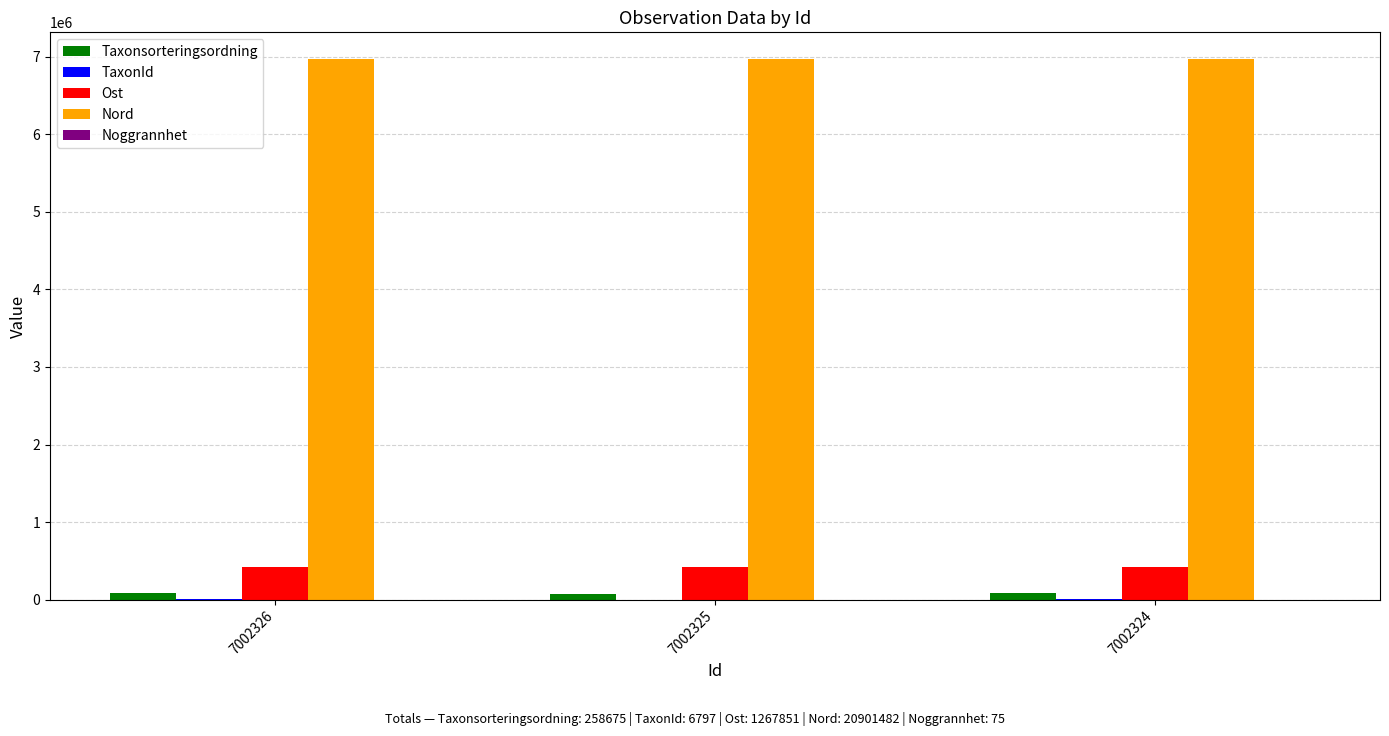

Are the bars horizontal?

No